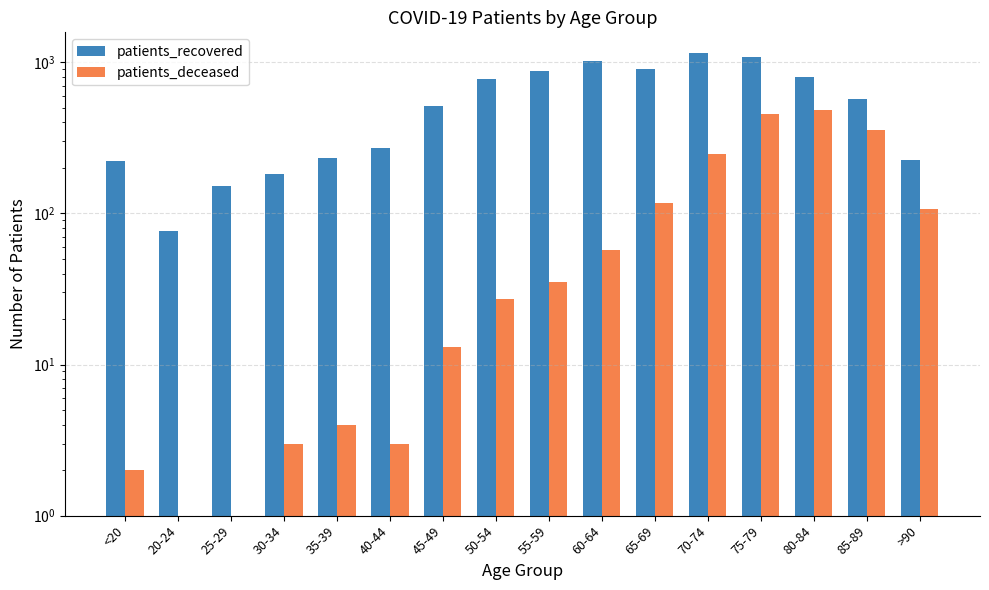

At which label is patients_recovered closest to 612?

85-89